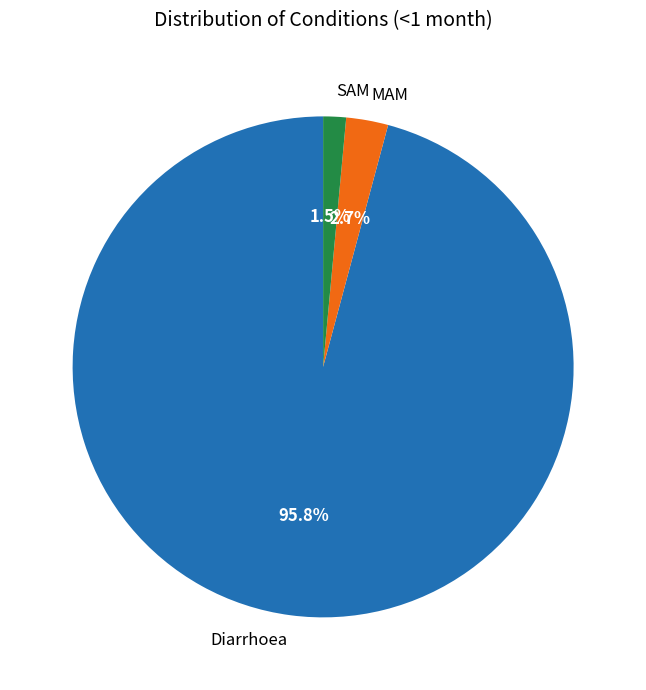

Rank the categories by value from highest to lowest.

Diarrhoea, MAM, SAM